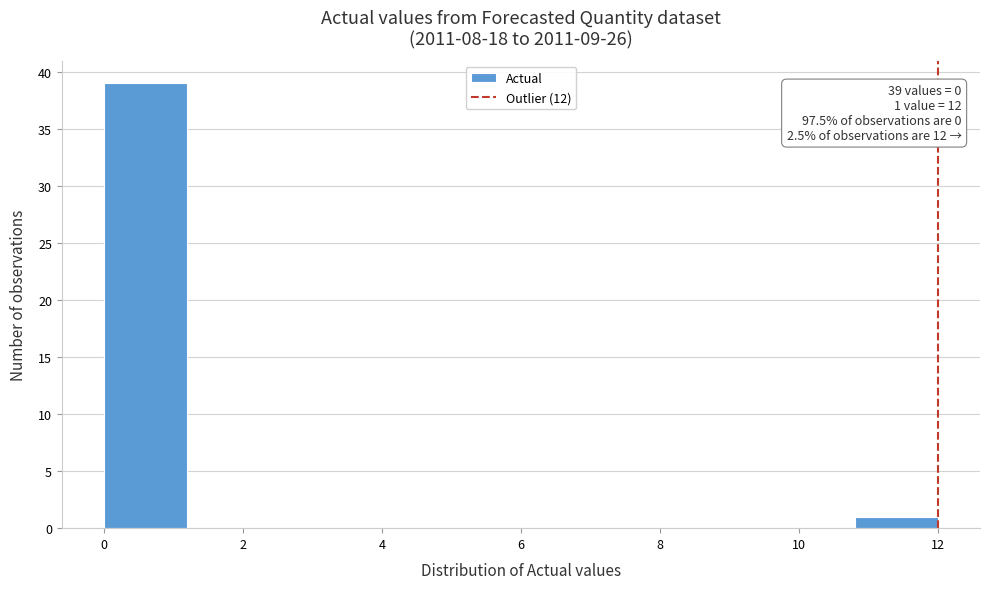

Over which range of the x-axis is the bar tallest?

0.0 to 1.2